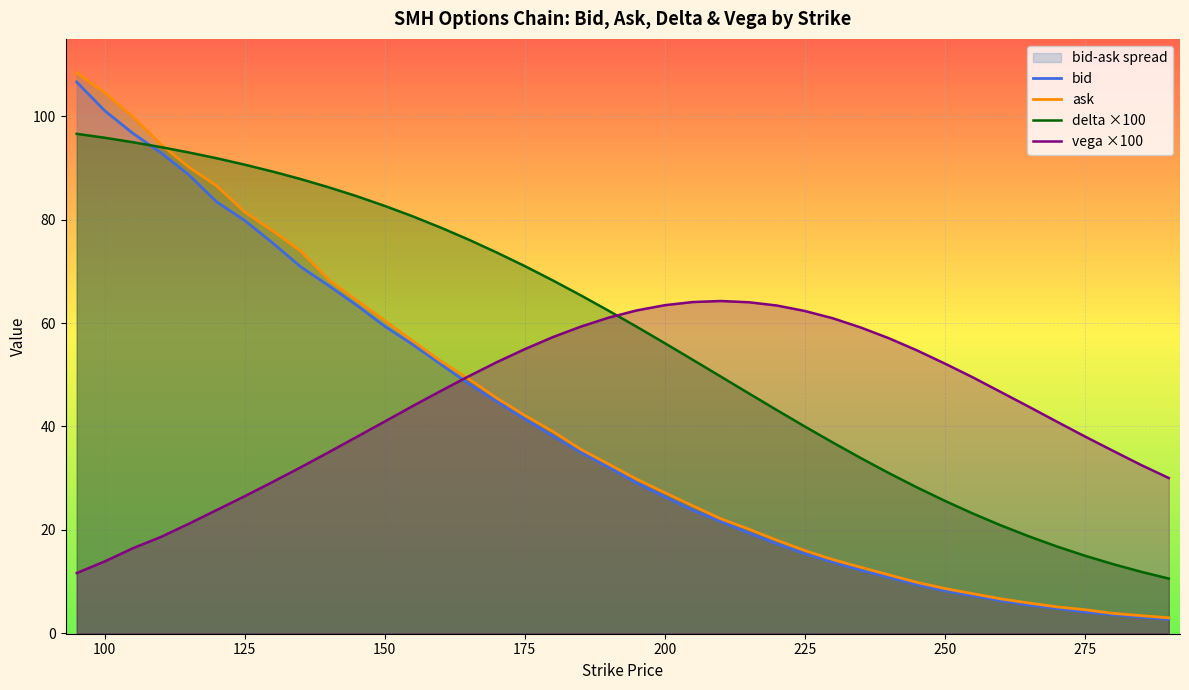

What is the value of the delta point at the 13th from the left?

80.7